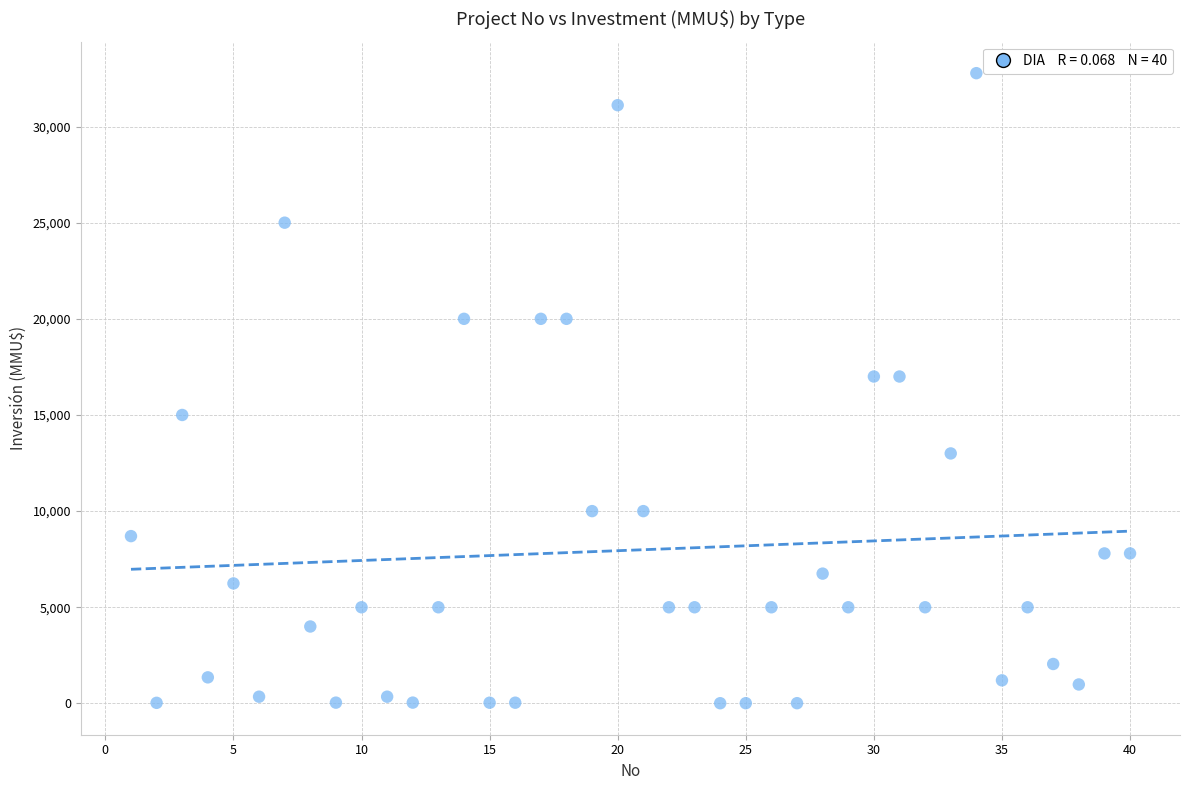

What is the range of X values (max minus min)?

39